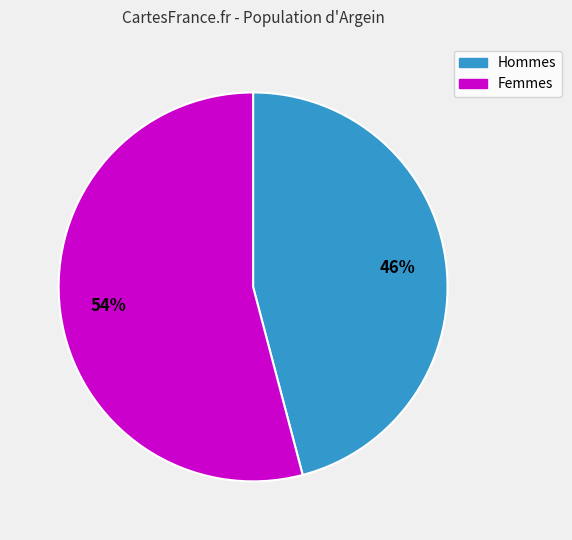

The Femmes slice represents 65% of the pie. True or false?

False